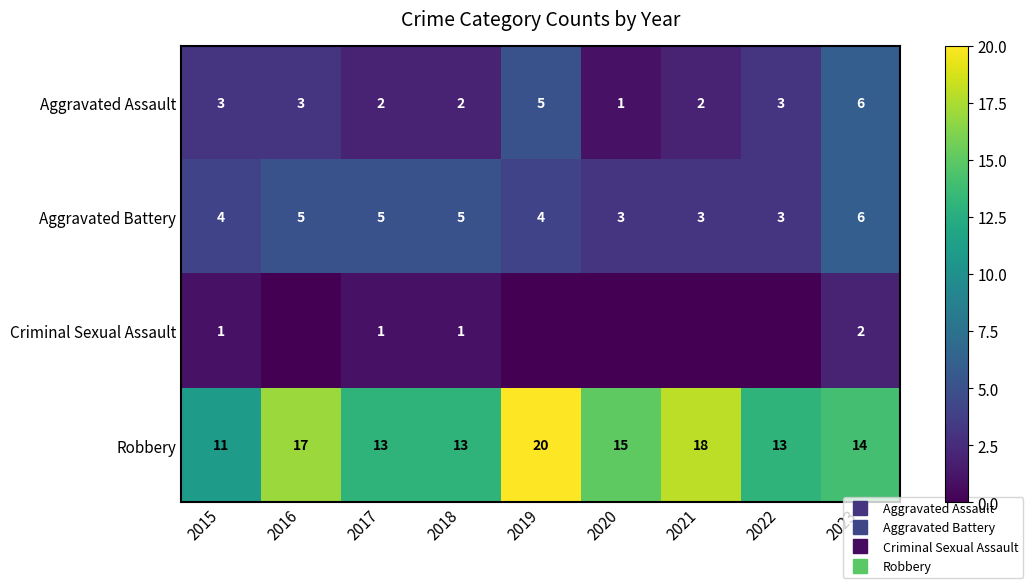

What is the total value across all series at 2017?

21